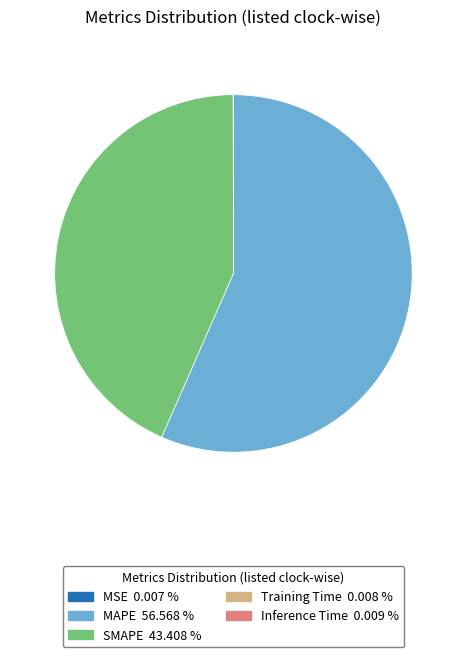

Which category accounts for the majority?

MAPE